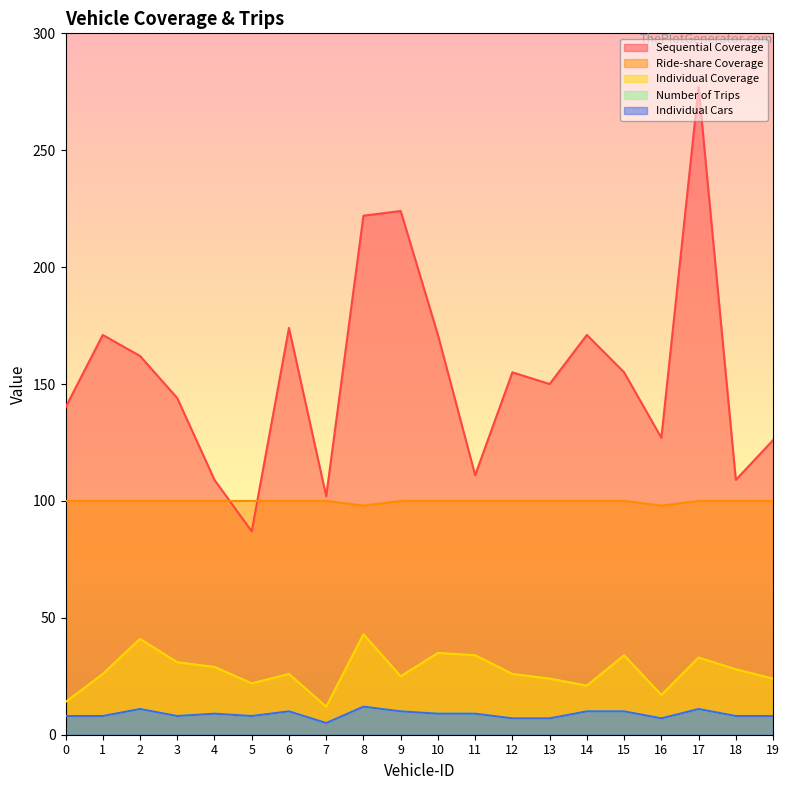

What is the sum of the Individual Coverage values at 16 and 17?

50